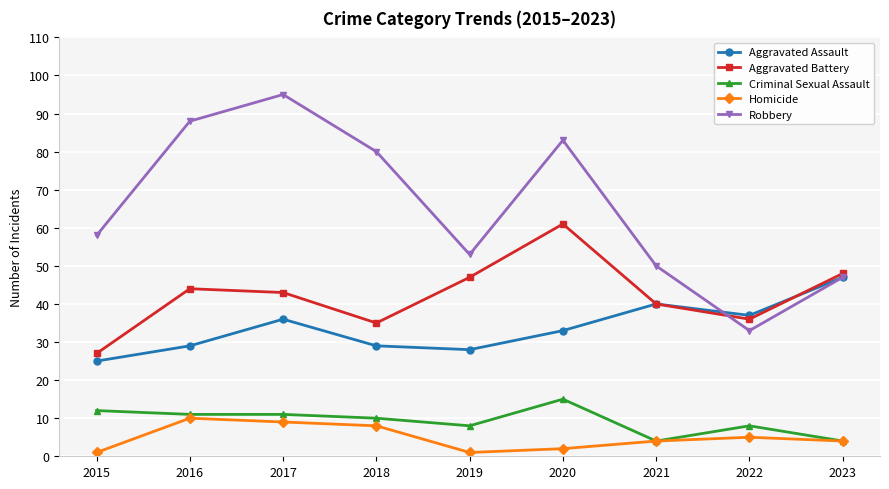

What is the value of the Aggravated Assault point at the 6th from the left?

33